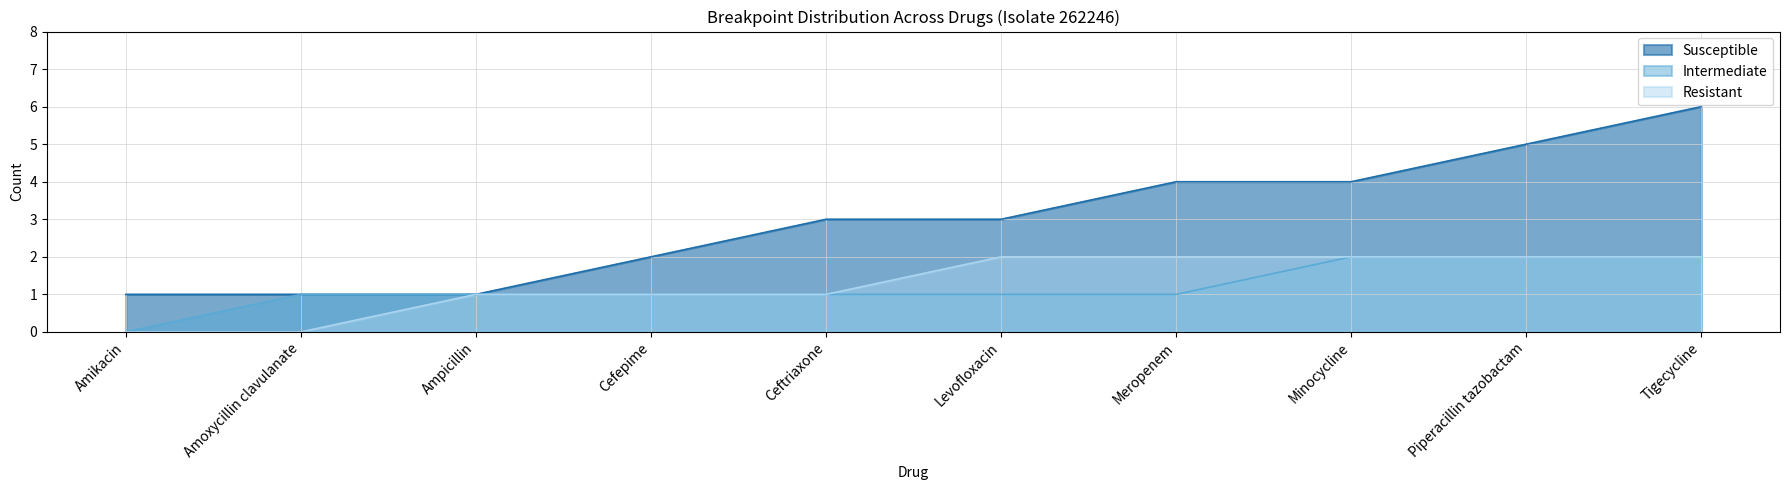

How many series are shown in this chart?

3